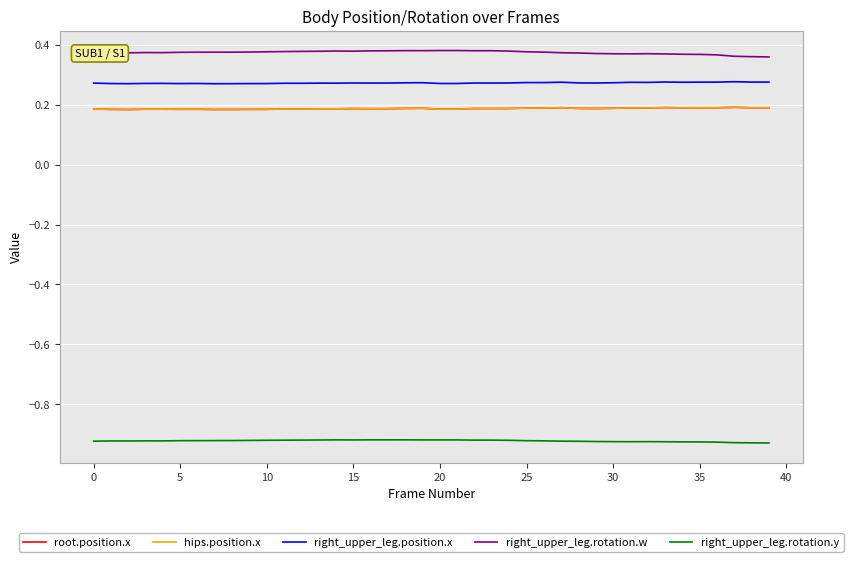

Is this an area chart (filled region under the line)?

No